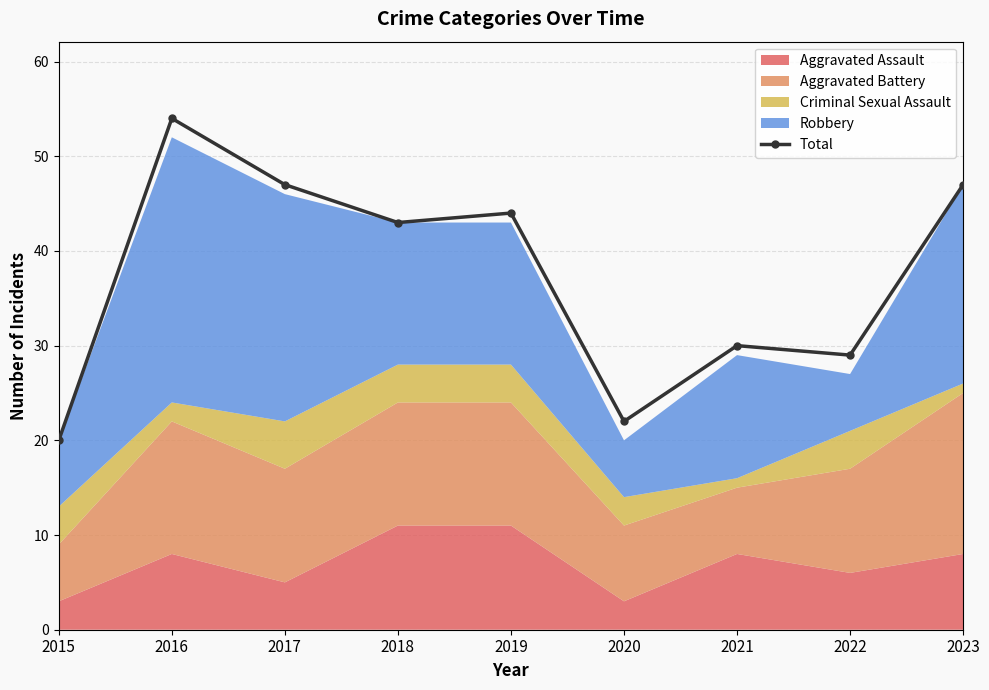

True or false: there are more than 1 points higher than both neighbors.

True